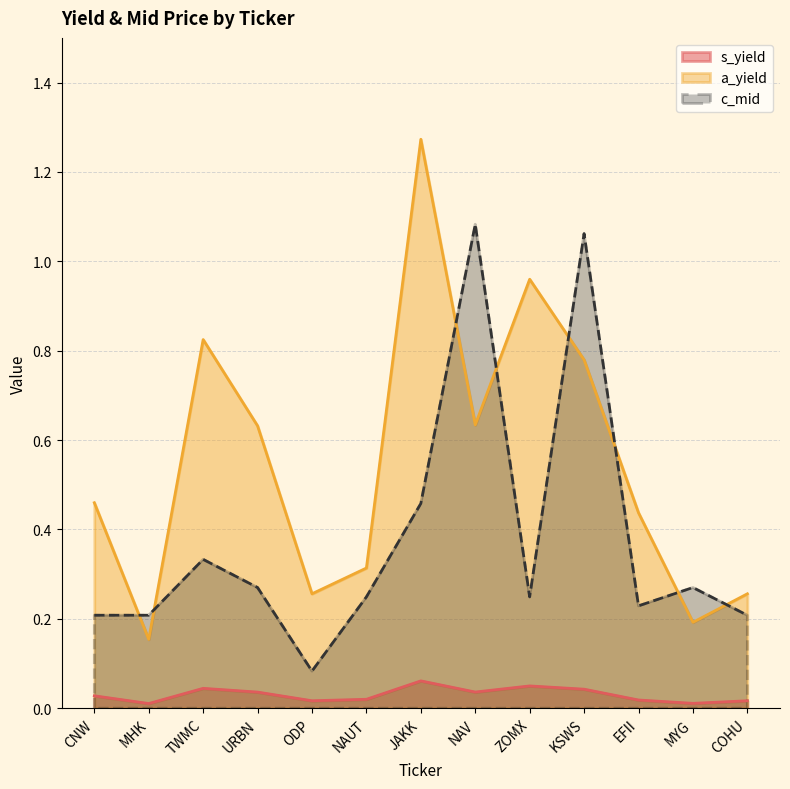

At how many categories does at least one series exceed 0?

13